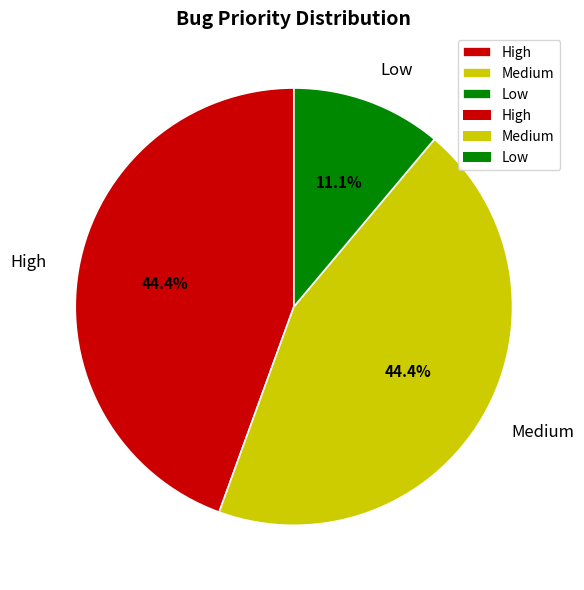

Does Low represent more than half of the total?

No